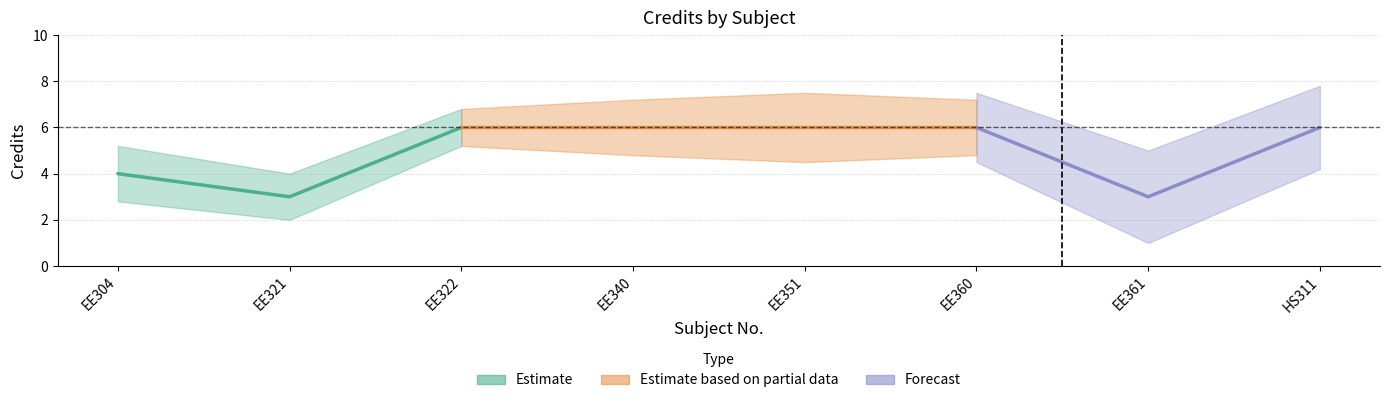

Reading right to left, list all the values displayed in this chart.

8=6	7=3	6=6	5=6	4=6	3=6	2=3	1=4